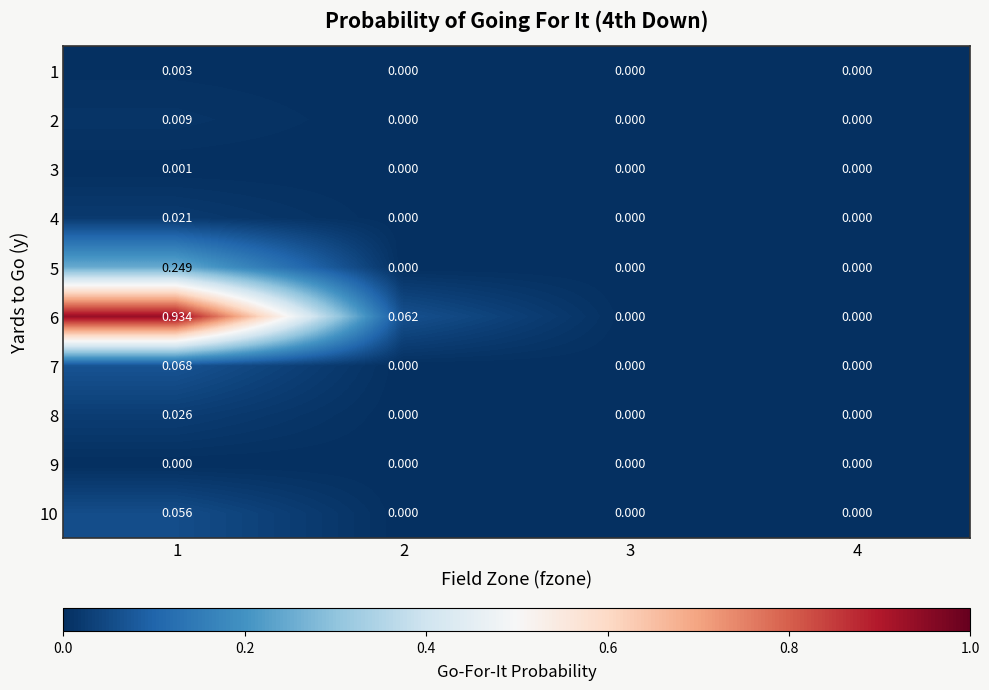

Is the value of 4 at 3 greater than the value of 2 at 1?

No